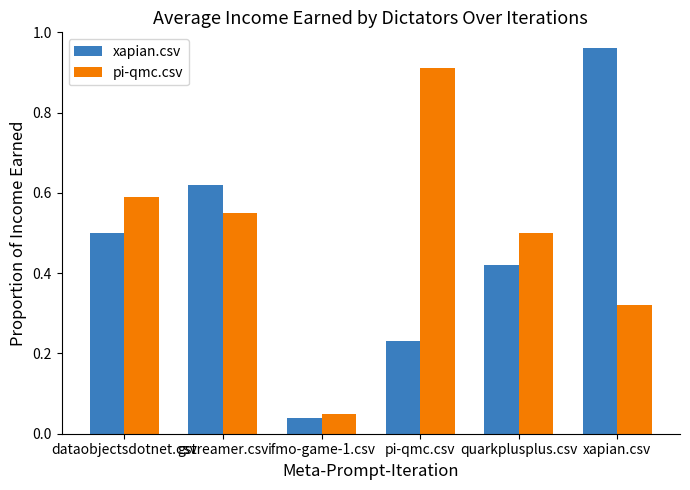

Which series changed the most between dataobjectsdotnet.csv and ifmo-game-1.csv?

pi-qmc.csv